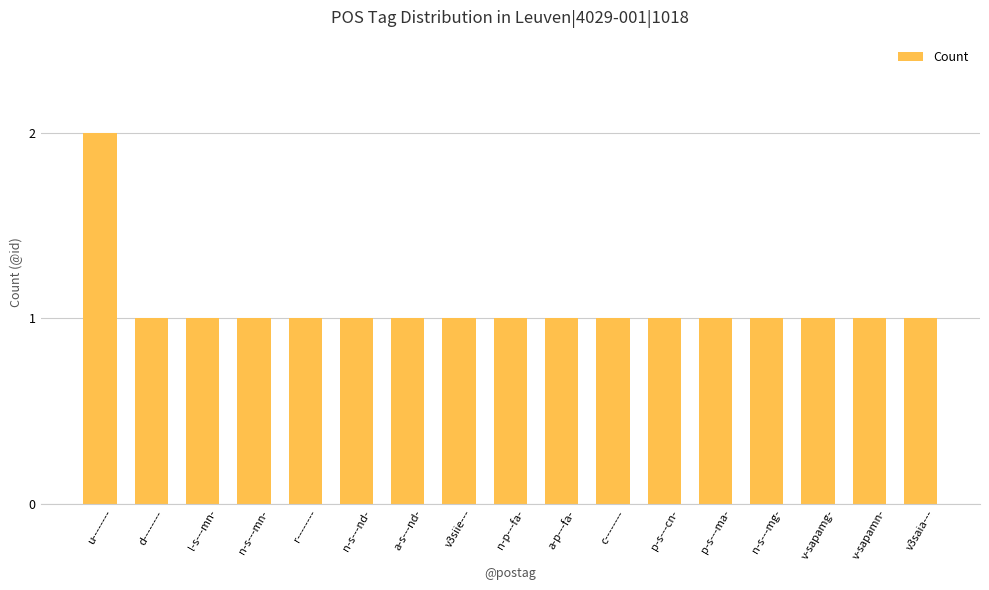

Which category has the highest value across all series?

u--------